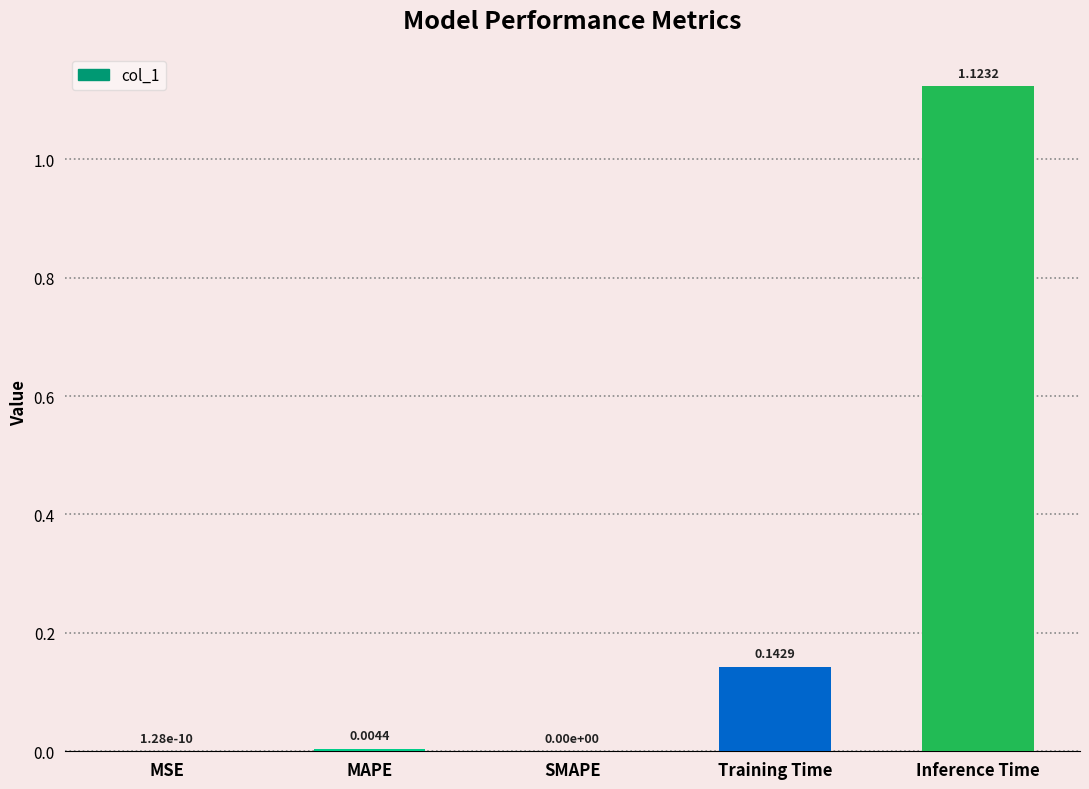

Are the bars grouped side by side (vs. stacked)?

No